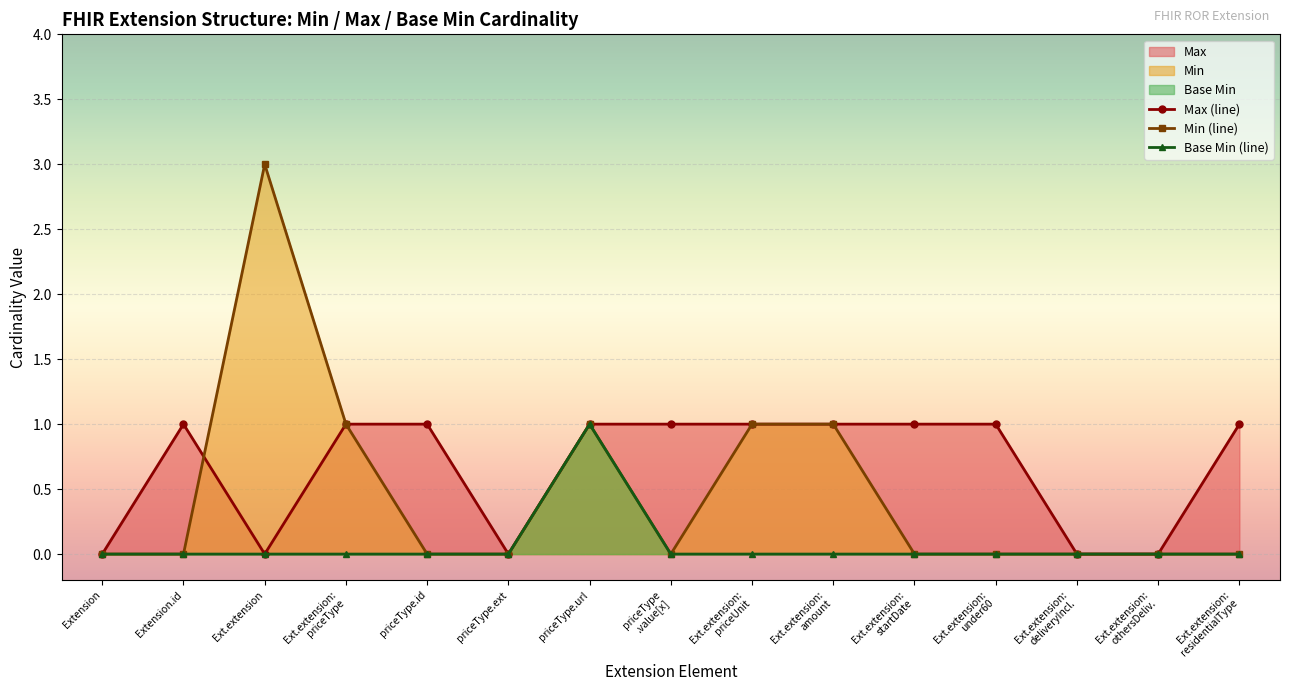

What is the maximum value for Min (line)?

3